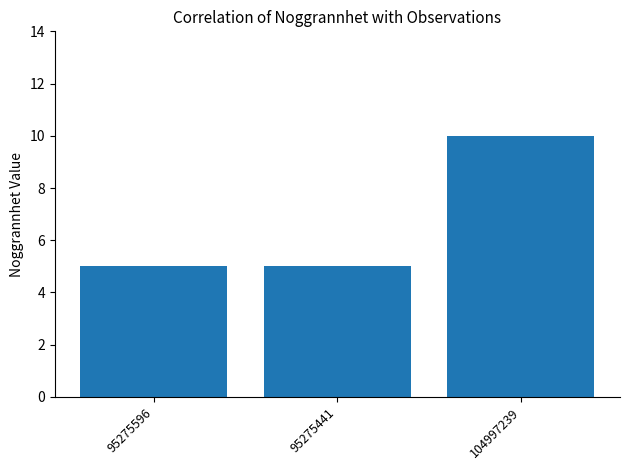

Are the bars grouped side by side (vs. stacked)?

No